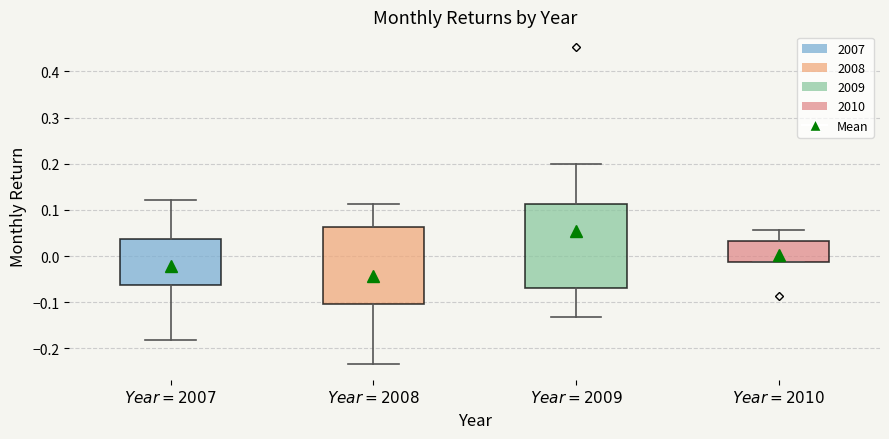

Which box has the highest median line?

$Year = 2009$